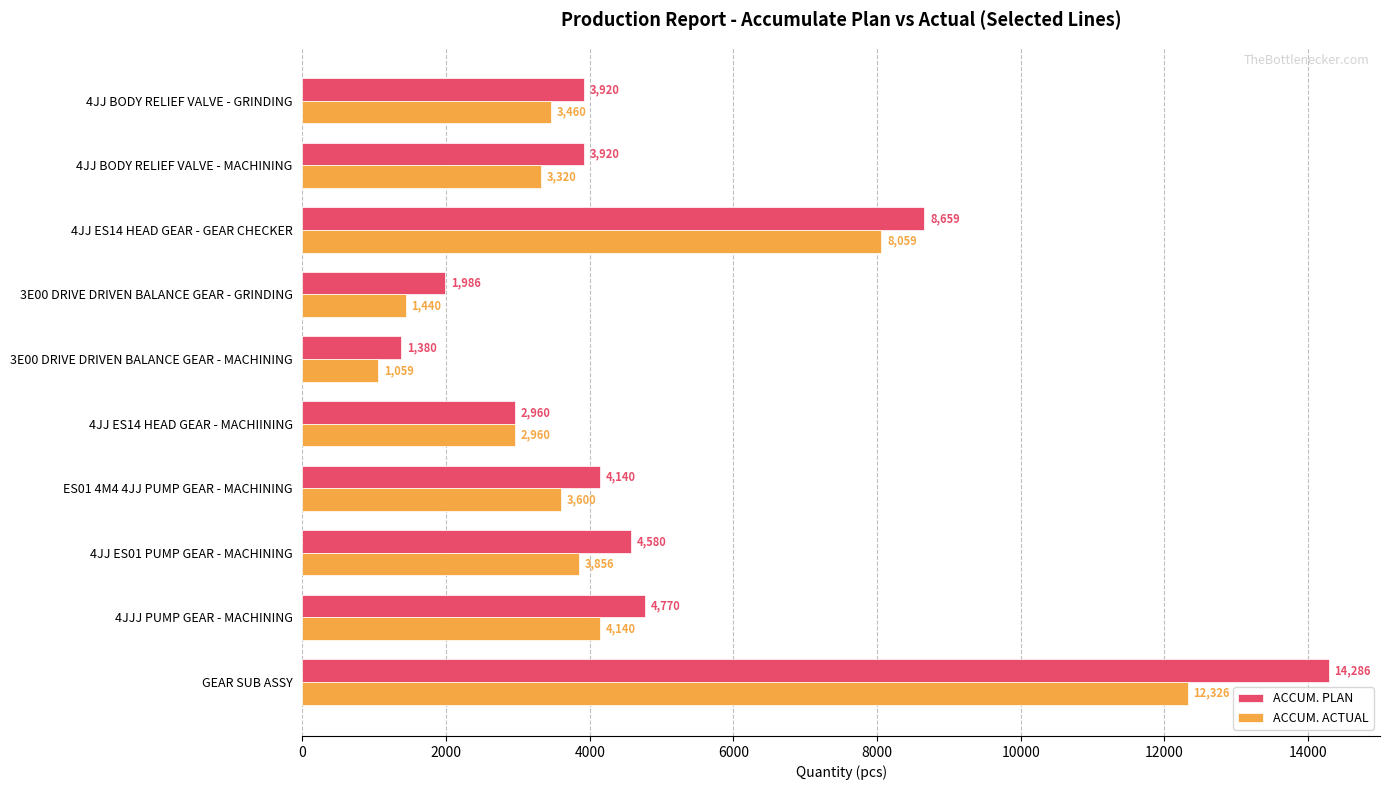

Is it true that ACCUM. ACTUAL equals 3320 at 4JJ BODY RELIEF VALVE - MACHINING?

True